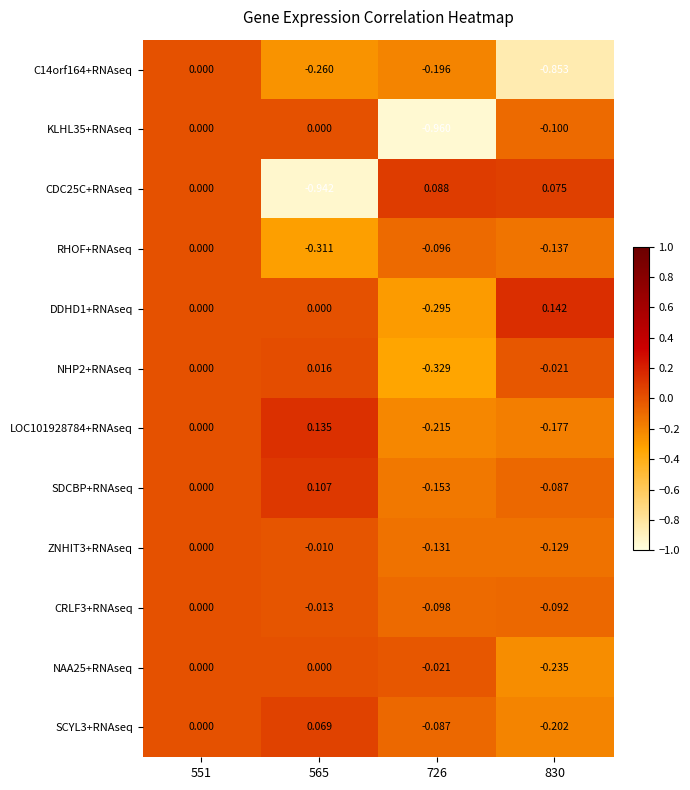

How many values in the DDHD1+RNAseq series are below 0?

1